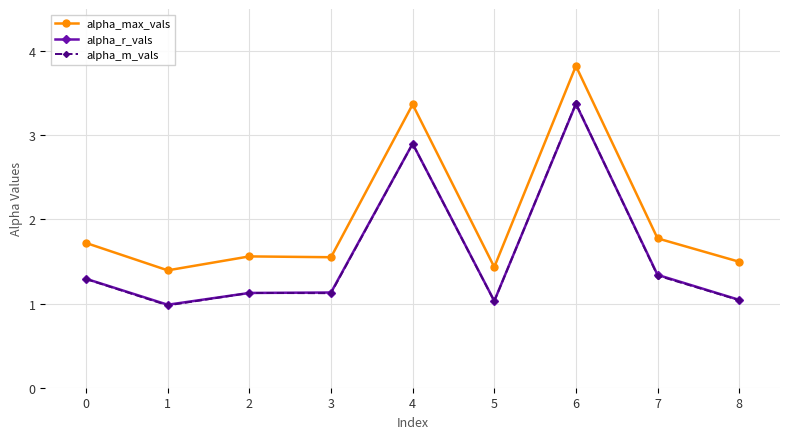

What is the minimum value for alpha_r_vals?

1.0